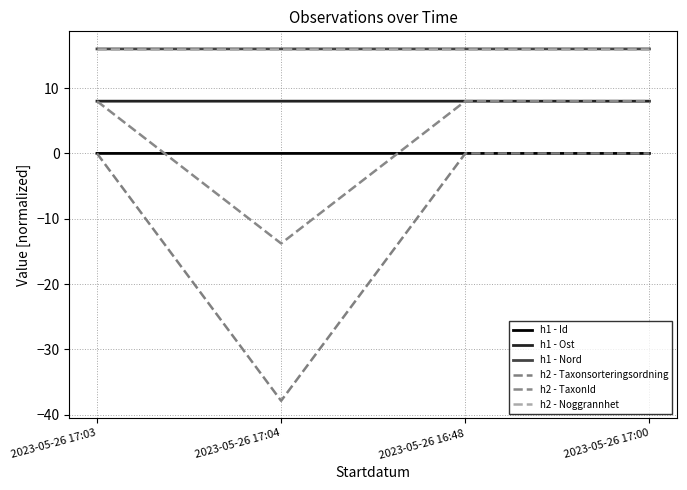

Where do h1 - Id and h2 - TaxonId first cross each other?

2023-05-26 17:03 and 2023-05-26 17:04